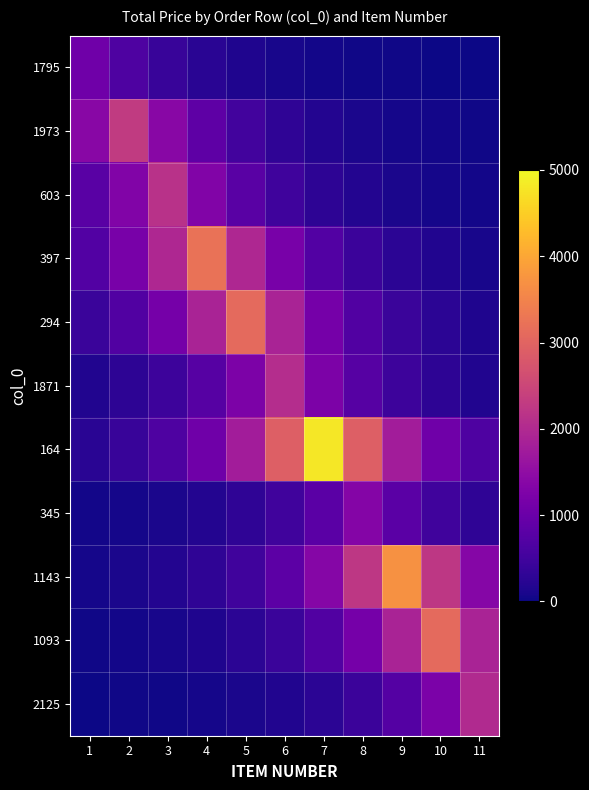

At which category is the sum across all series the highest?

7